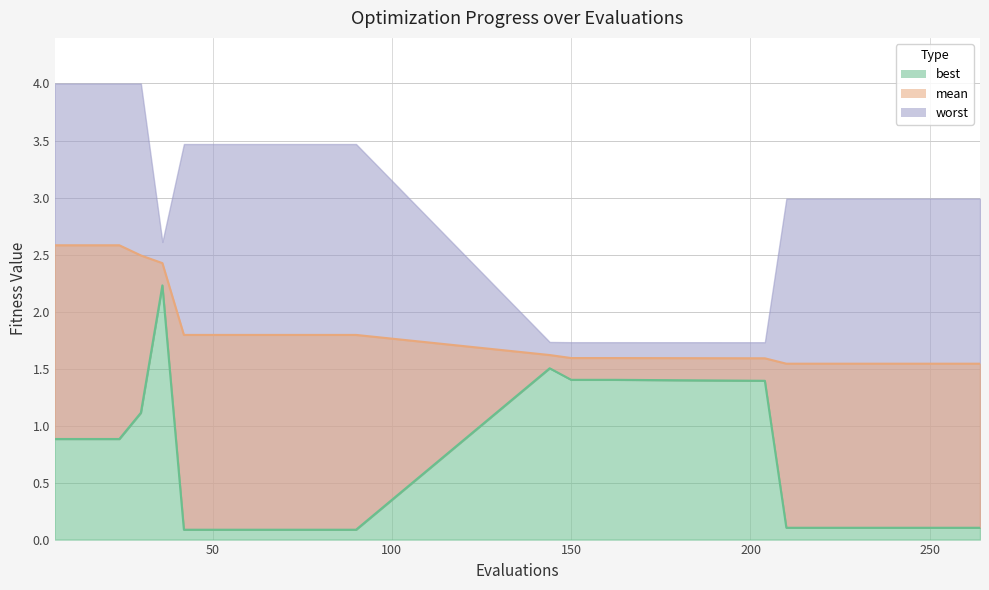

Rank the categories by best value from highest to lowest.

36, 144, 150, 156, 162, 204, 30, 6, 12, 18, 24, 210, 216, 222, 228, 234, 240, 246, 252, 258, 264, 42, 48, 54, 60, 66, 72, 78, 84, 90